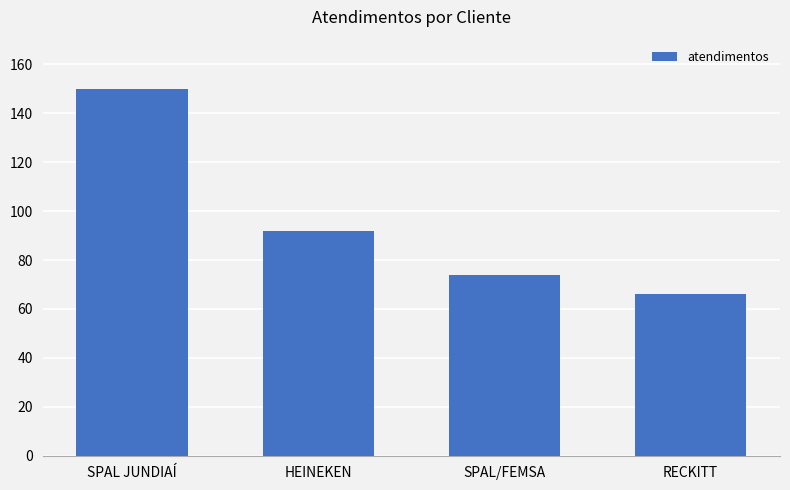

What position from the left is SPAL JUNDIAÍ?

1